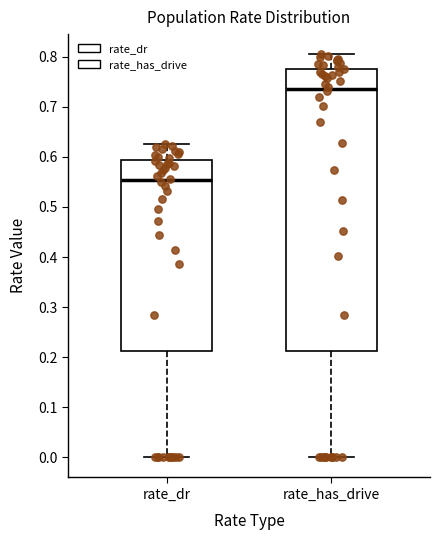

Which box is the tallest, from its lower edge to its upper edge?

rate_has_drive